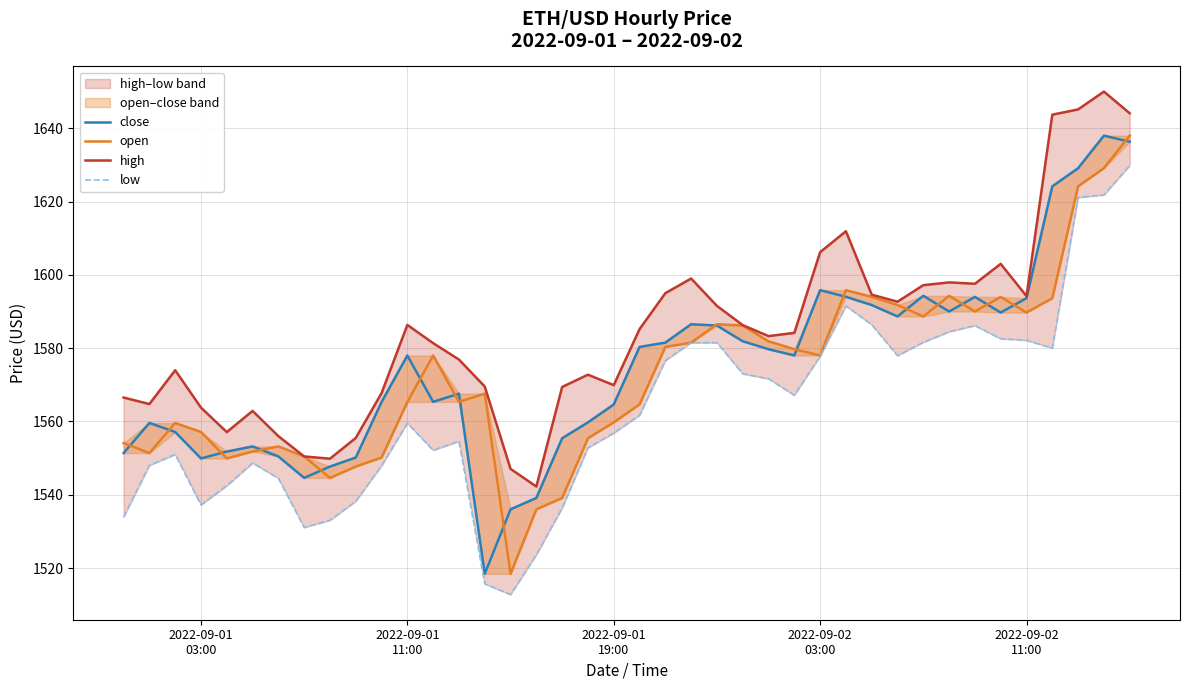

Is it true that close equals 2455.7 at 28?

False